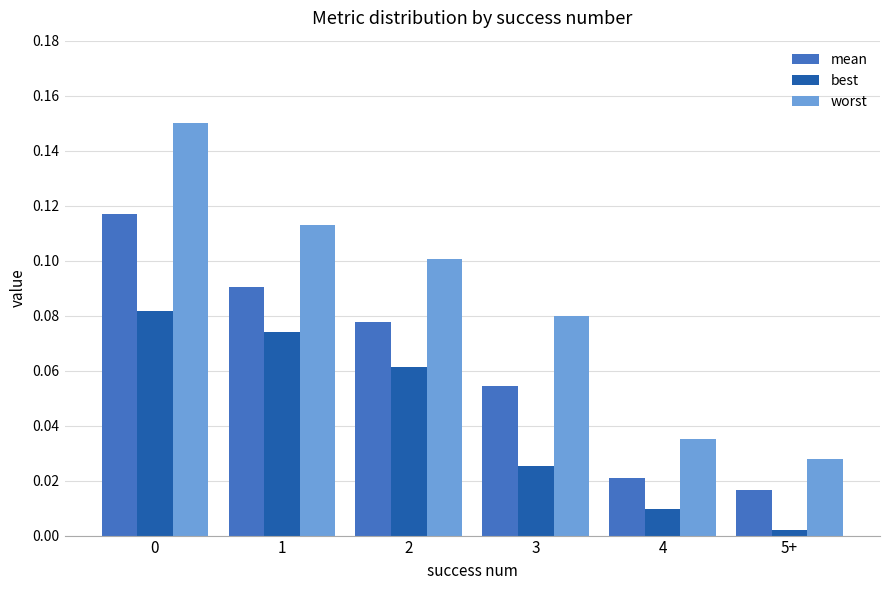

At which label is worst closest to 0?

5+